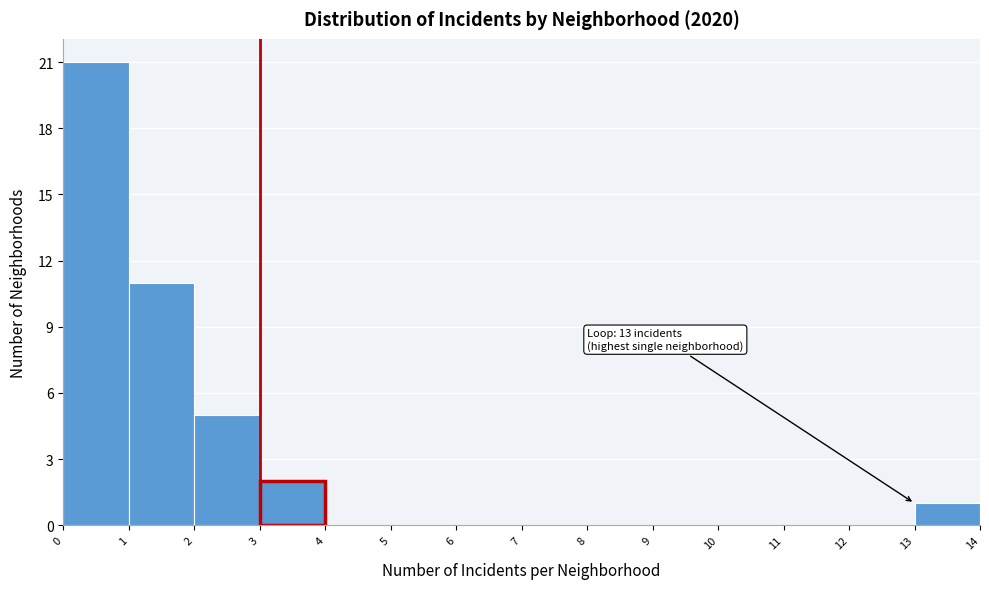

Over which range of the x-axis is the bar tallest?

0 to 1